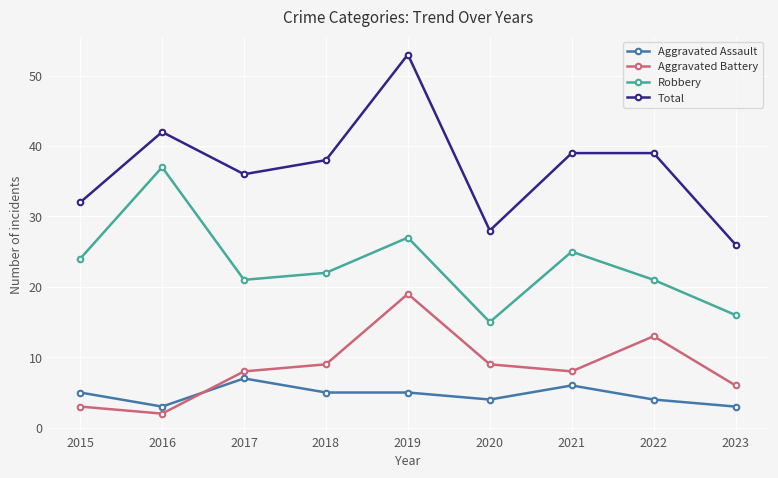

Which series has the largest total across all categories?

Total